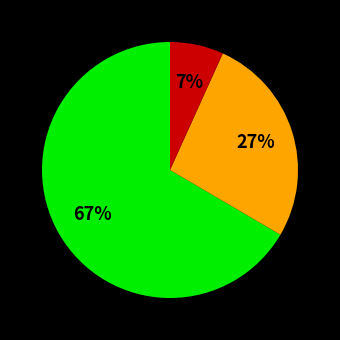

Does any single category account for the majority?

Yes